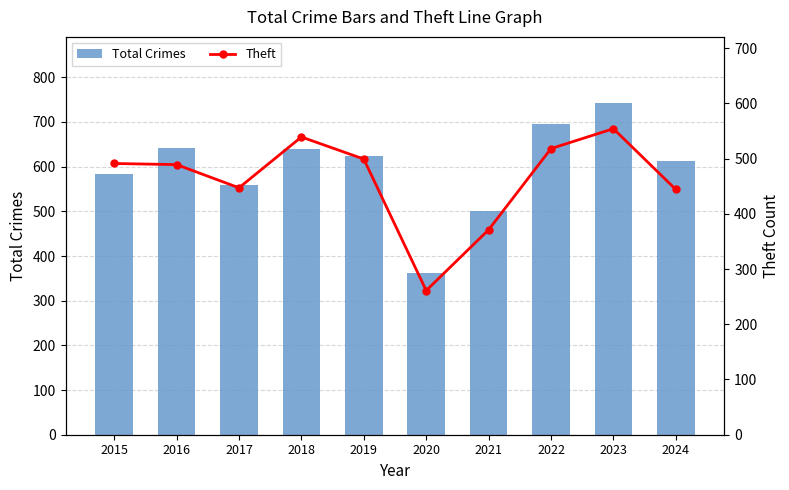

Which series has the largest total across all categories?

Total Crimes